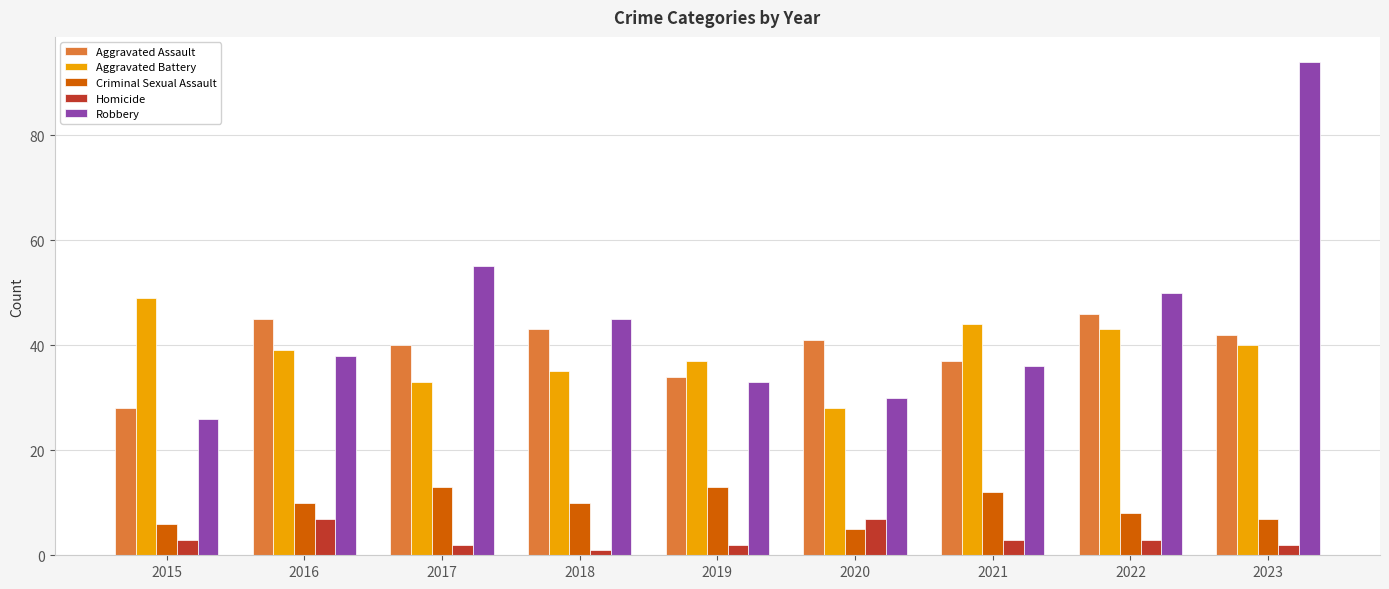

The Aggravated Assault series shows 28 at 2015. True or false?

True